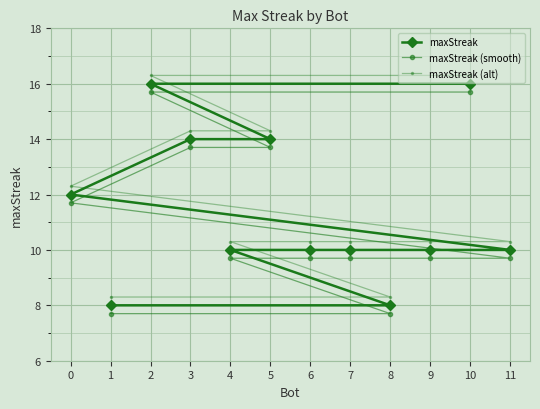

What is the value of the maxStreak point at the 10th from the left?

10.0